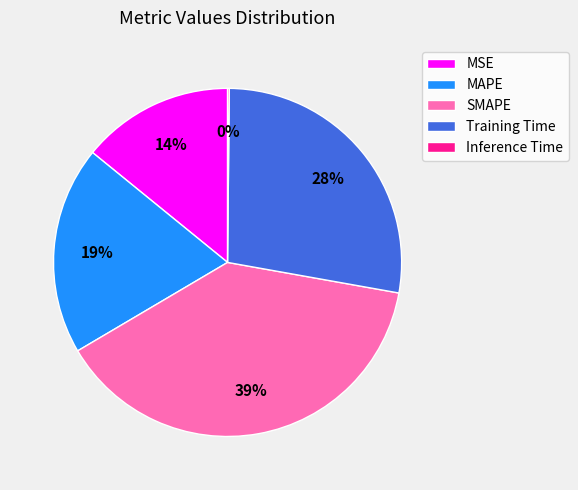

Which slice is the largest?

SMAPE